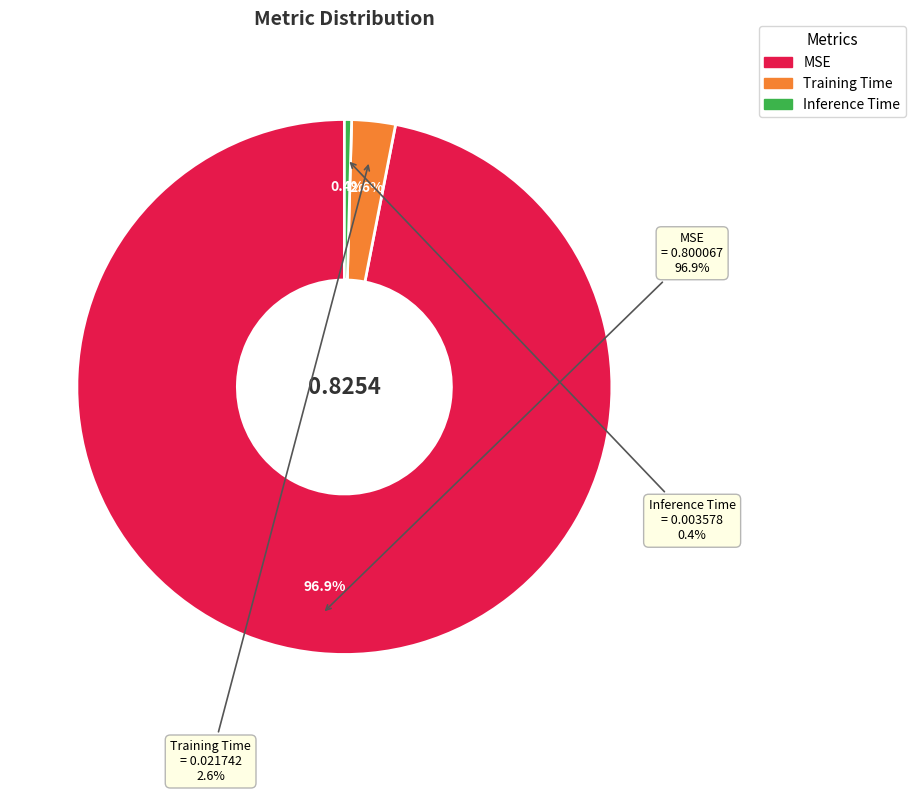

Is MSE the majority of the pie?

Yes